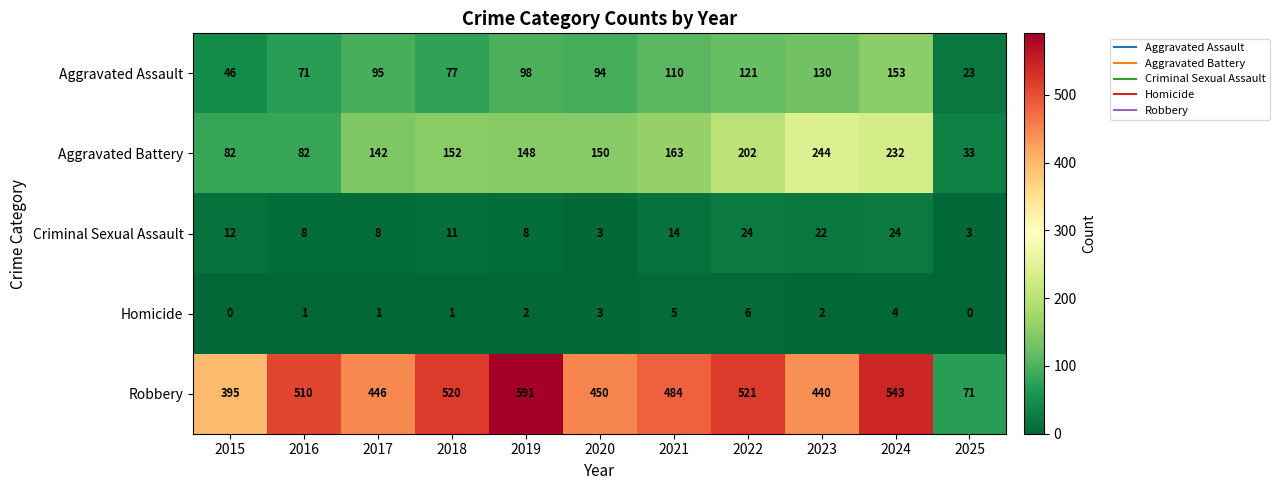

Which label corresponds to the largest value in the chart?

2019